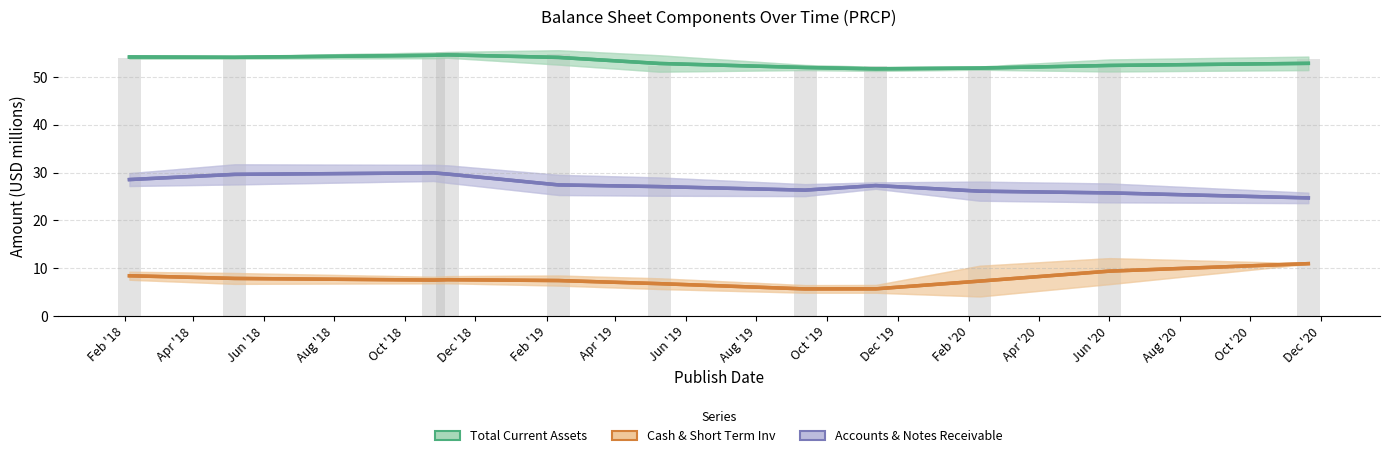

Are the bars horizontal?

No